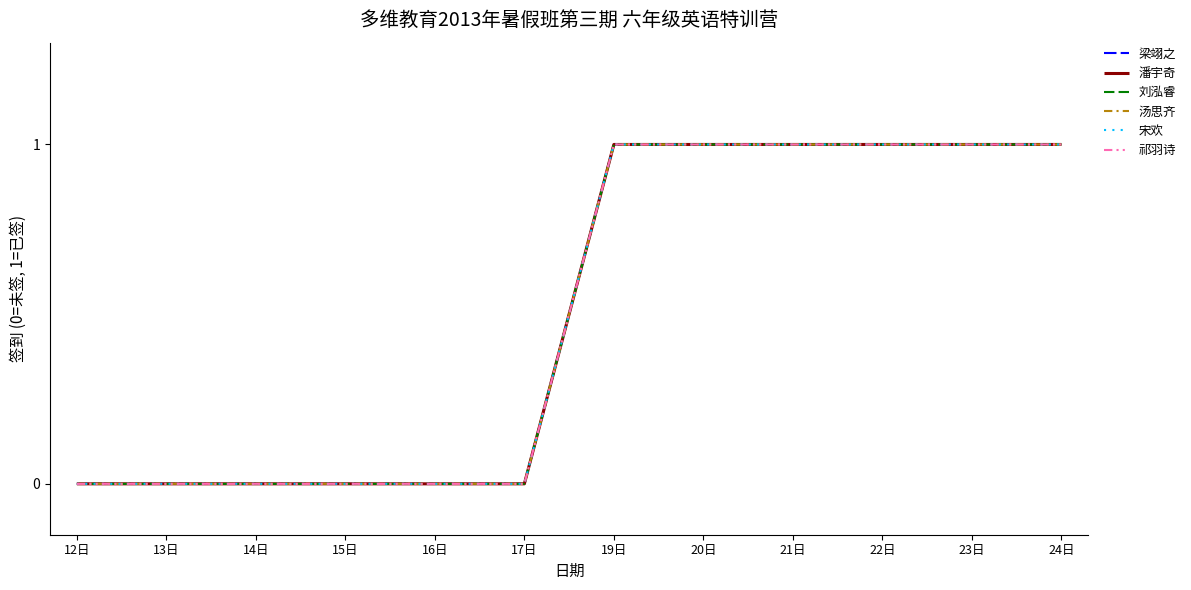

Is this an area chart (filled region under the line)?

No